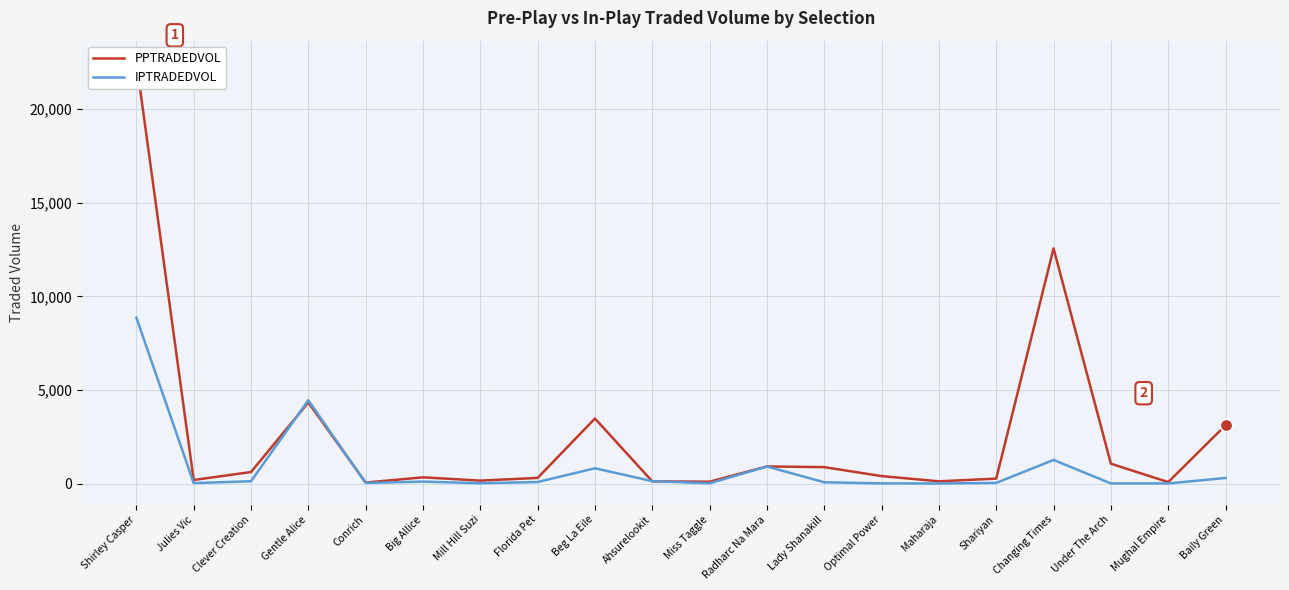

At how many categories does at least one series exceed 16046?

1